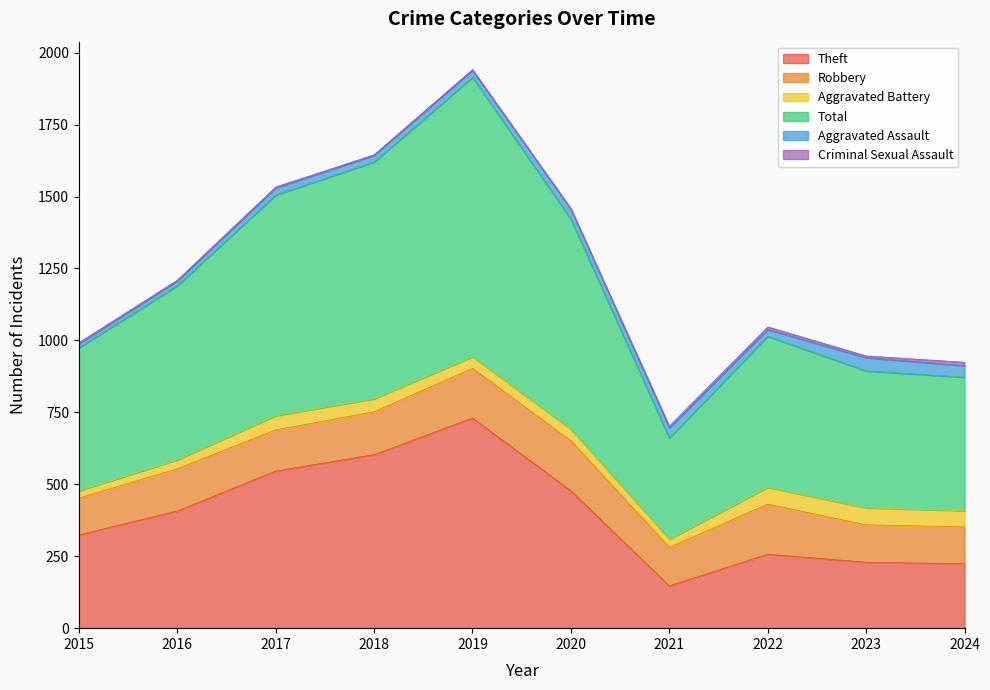

Is it true that Aggravated Assault equals 40 at 2024?

True